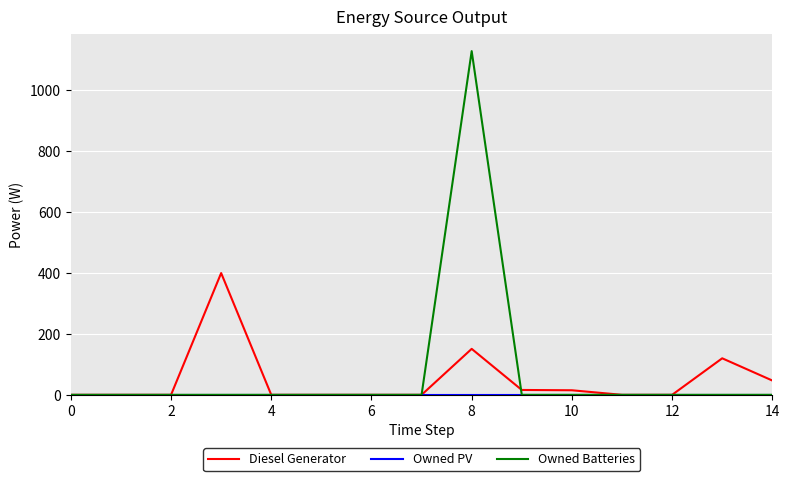

How many lines are shown in the chart?

3